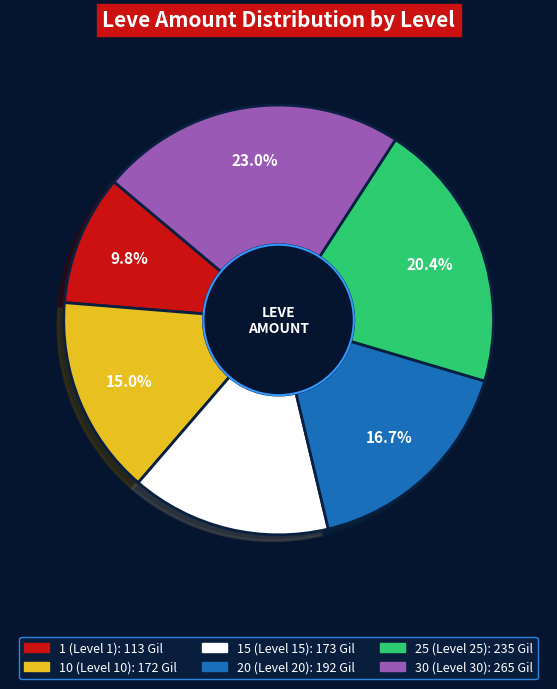

Combined, do 20 (Level 20) and 30 (Level 30) account for over 50%?

No